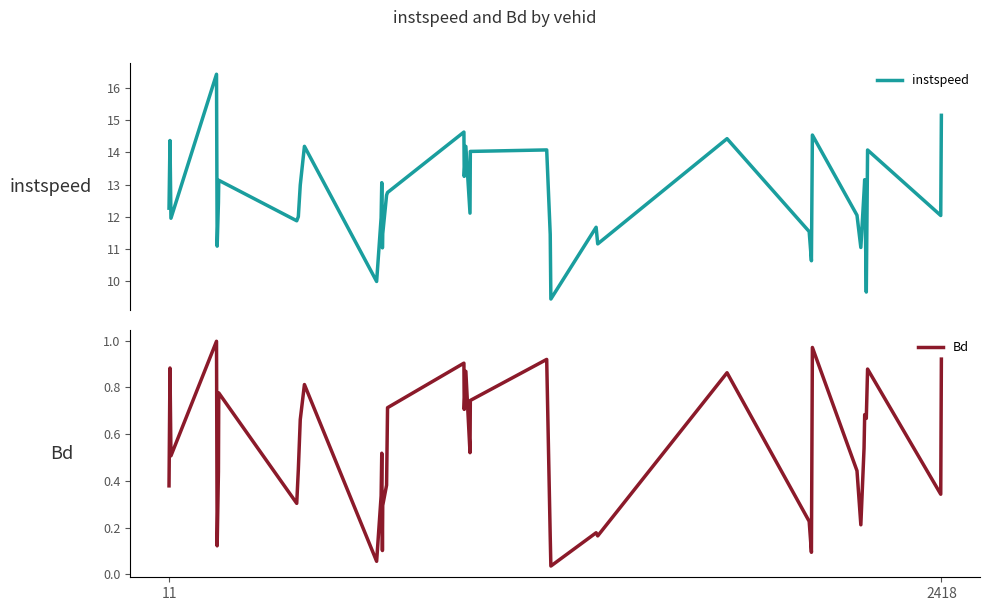

What are all the series names shown in the legend?

instspeed, Bd